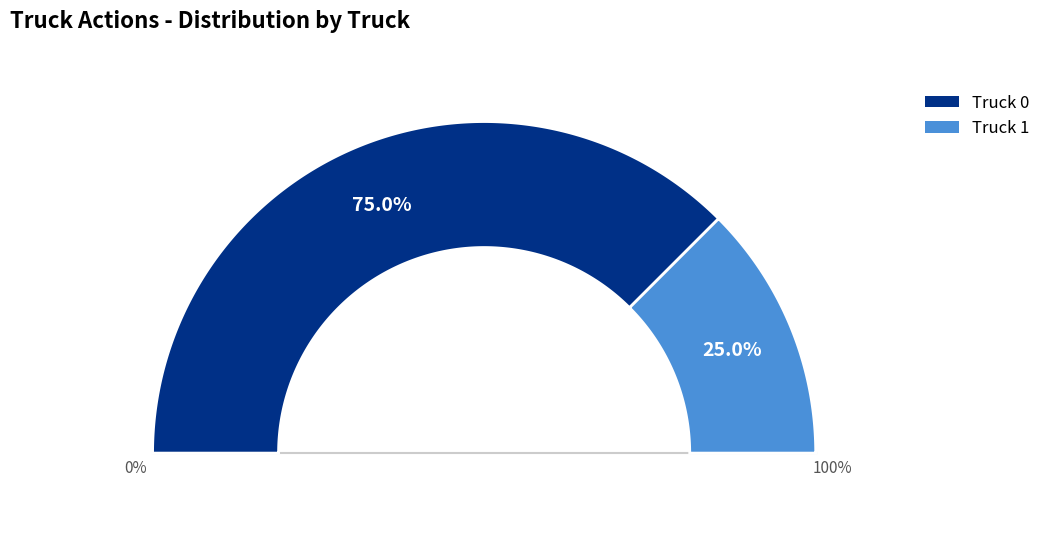

True or false: Truck 0 accounts for 62% of the total.

False